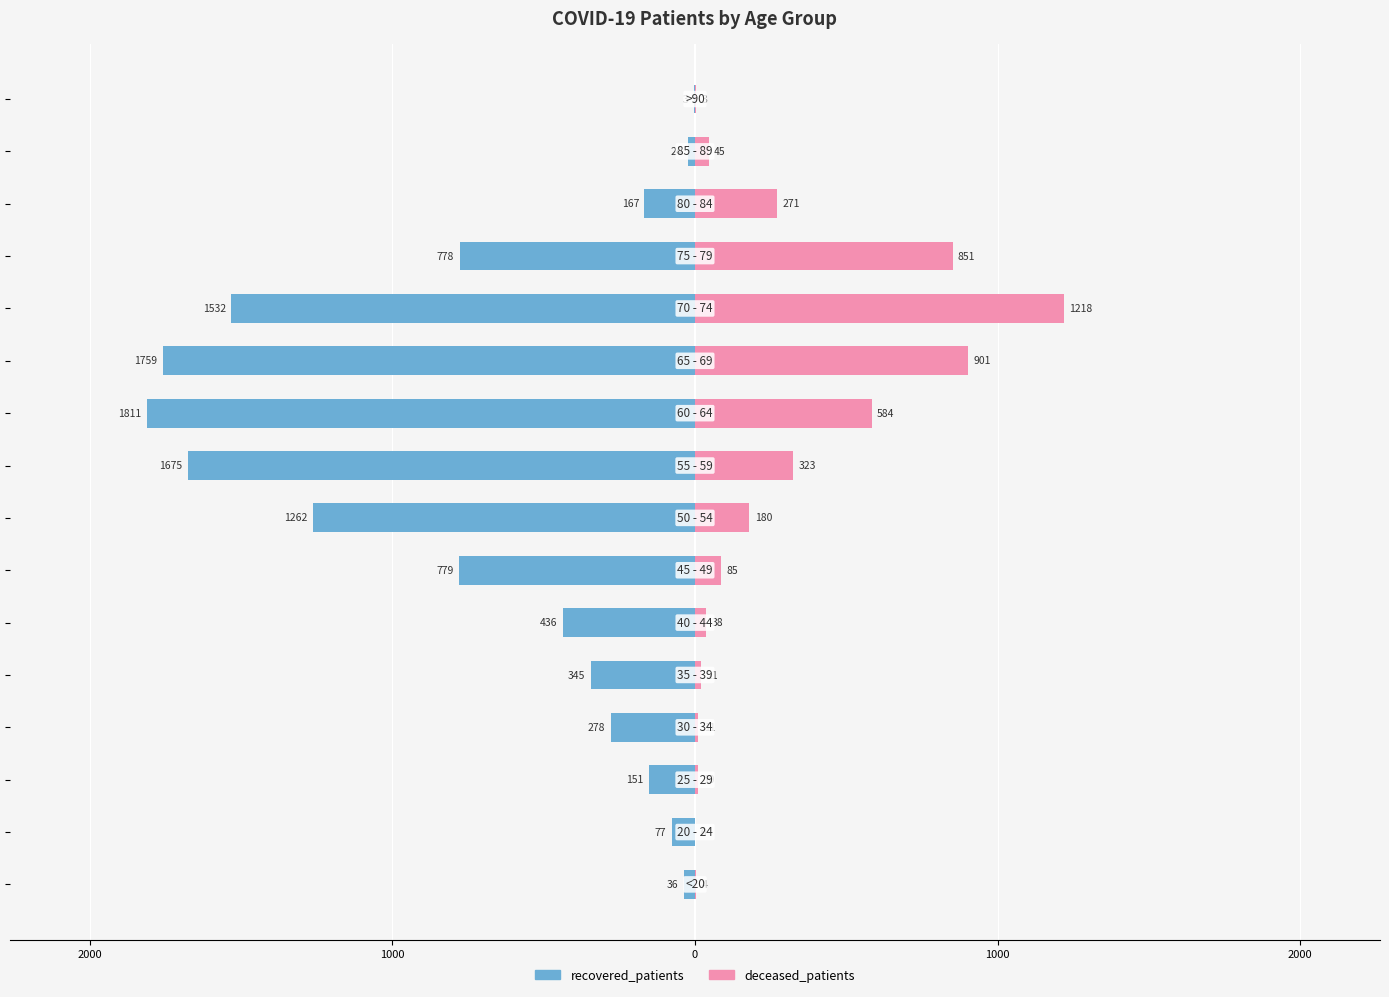

What is the difference between the maximum and minimum values in the deceased_patients series?

1218